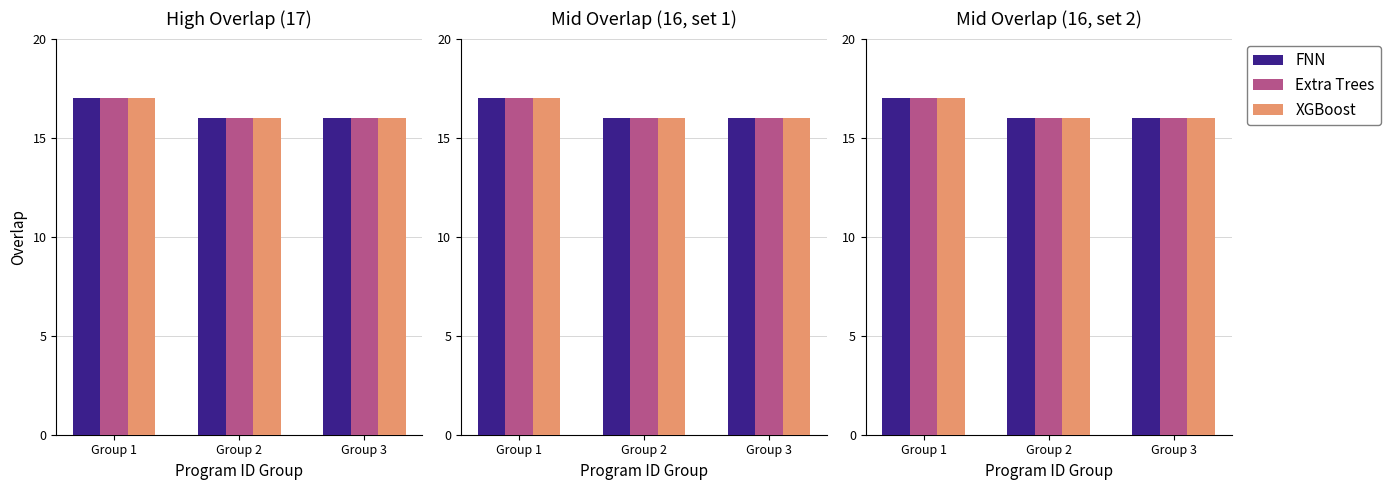

Reading left to right, transcribe all the data shown in this chart.

FNN: Group 1=17	Group 2=16	Group 3=16
Extra Trees: Group 1=17	Group 2=16	Group 3=16
XGBoost: Group 1=17	Group 2=16	Group 3=16